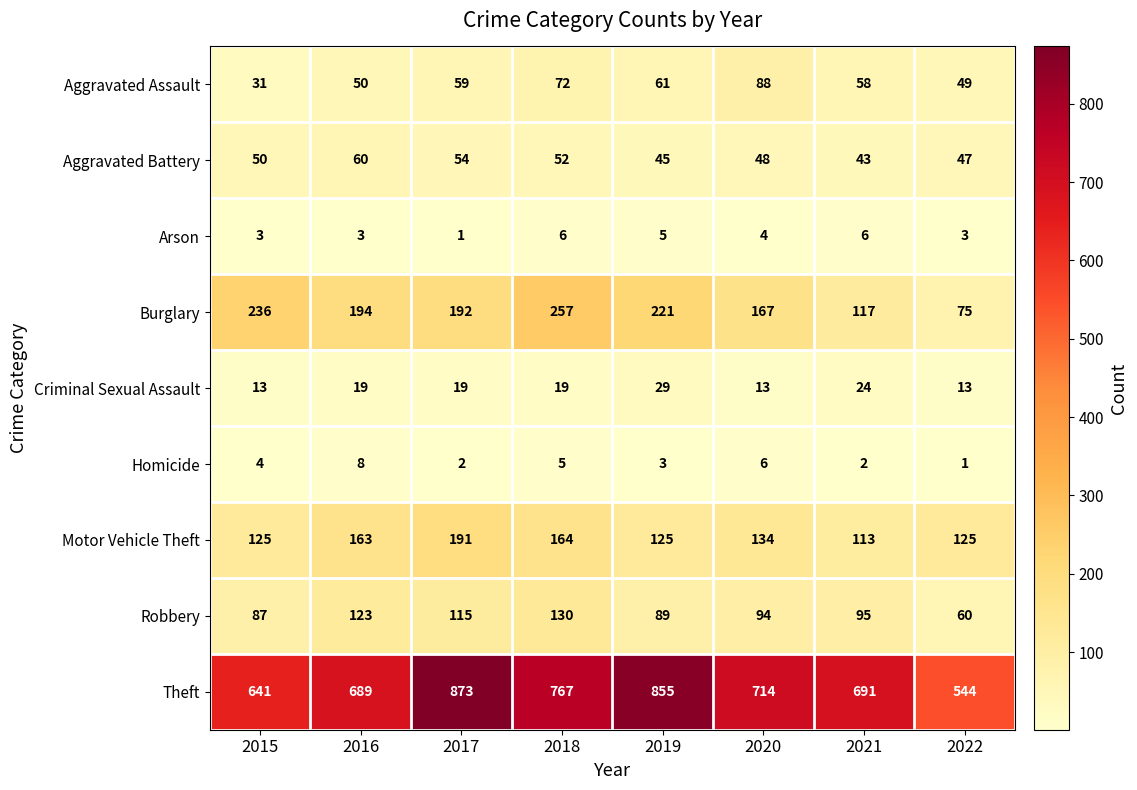

Which series has the largest range (max minus min)?

Theft